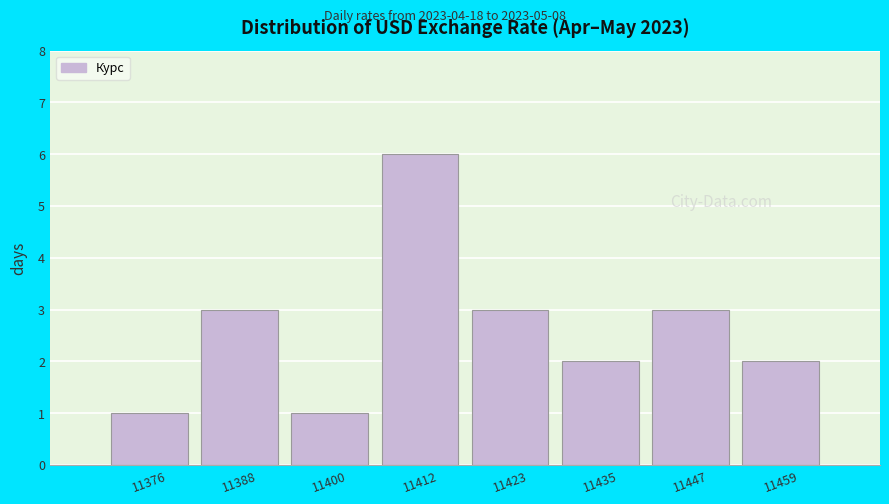

Over which range of the x-axis is the bar tallest?

11406 to 11418